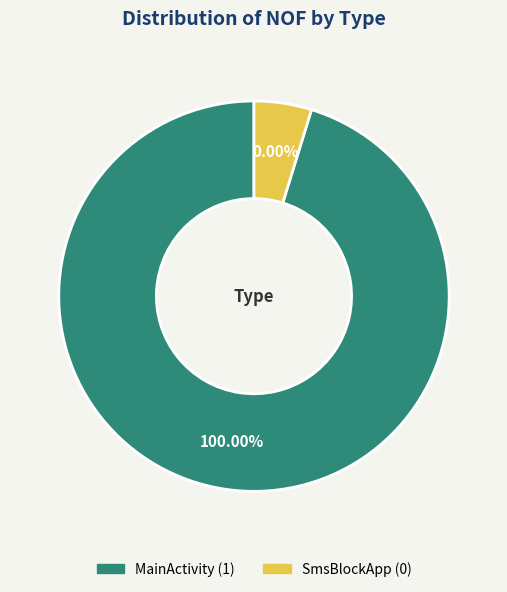

To the nearest percent, what is the average slice percentage?

50%